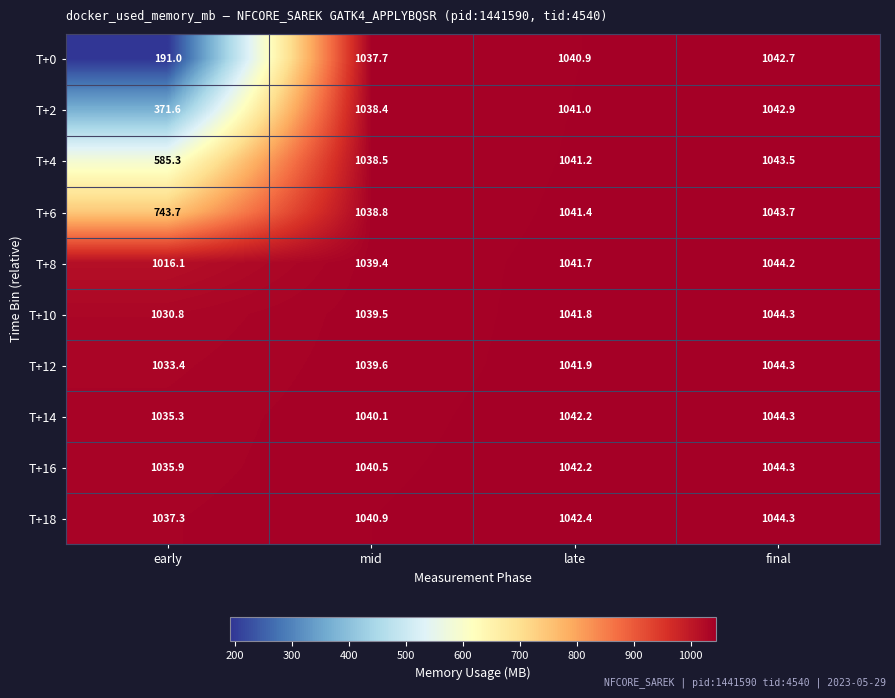

What is the difference between the maximum and second lowest values in the T+0 series?

5.0